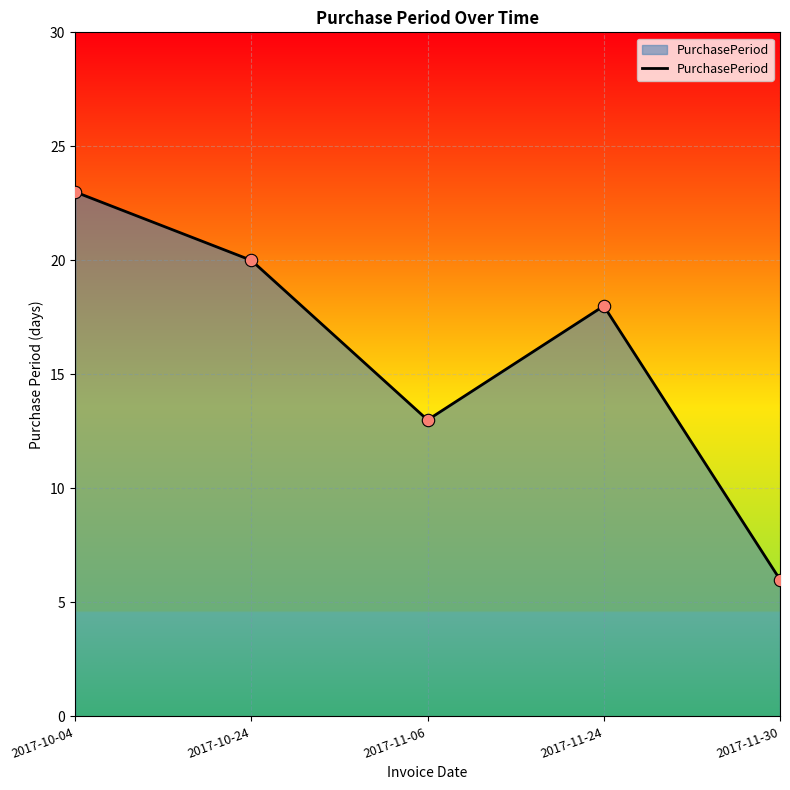

Between 2017-10-04 and 2017-11-06, which is larger?

2017-10-04